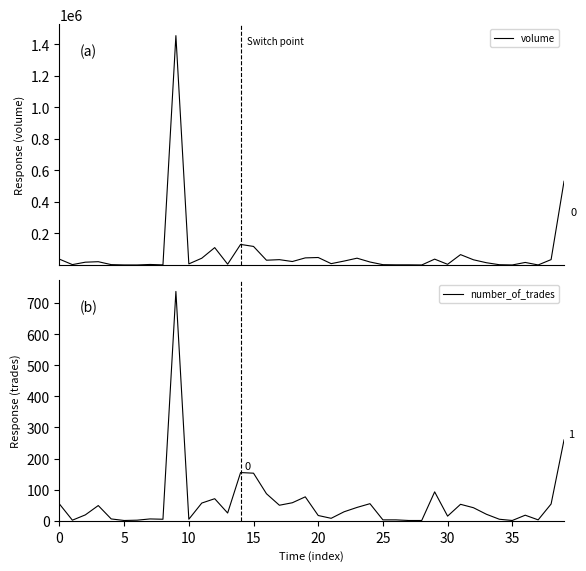

True or false: volume and number_of_trades cross at least once.

False